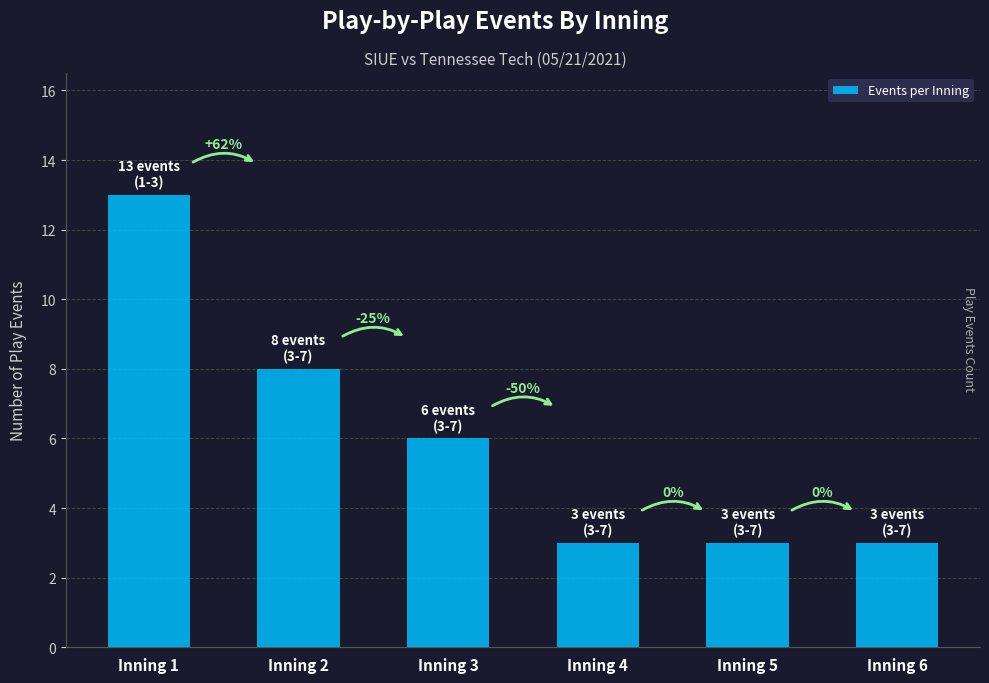

List the labels in order of value, smallest first.

Inning 4, Inning 5, Inning 6, Inning 3, Inning 2, Inning 1